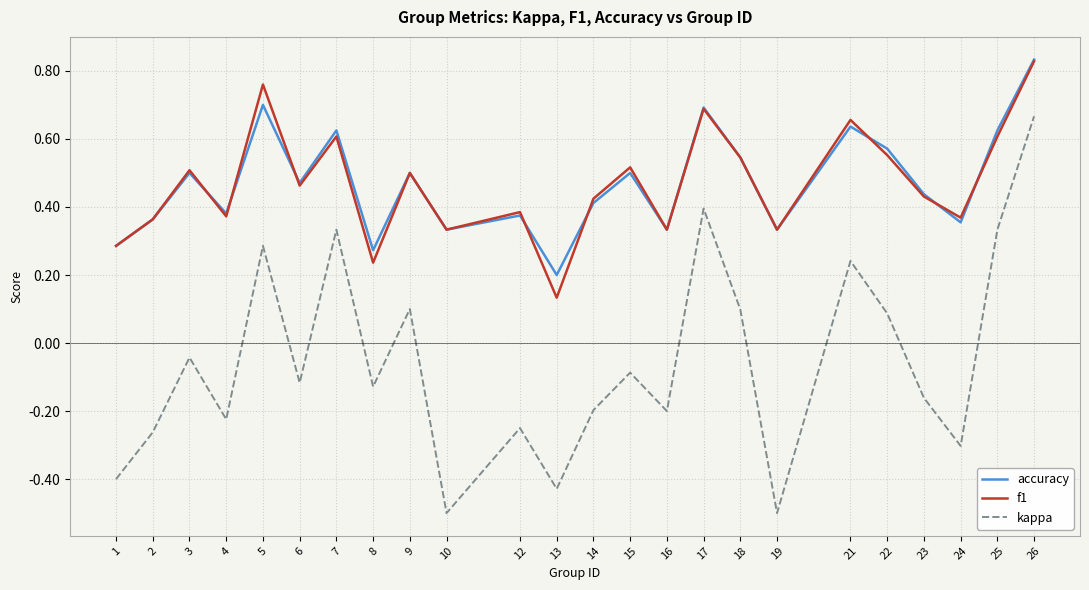

Which series changed the most between 2 and 26?

kappa